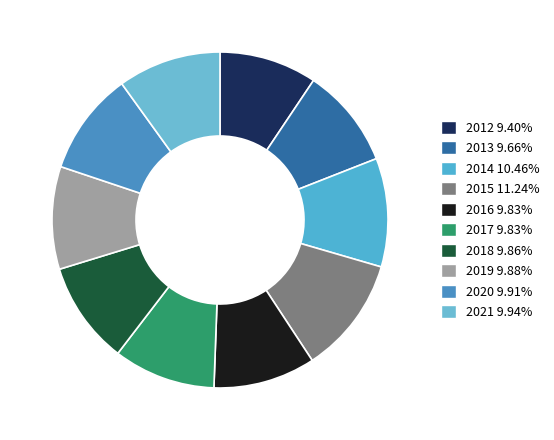

What percentage is the 2017 slice, to the nearest percent?

10%